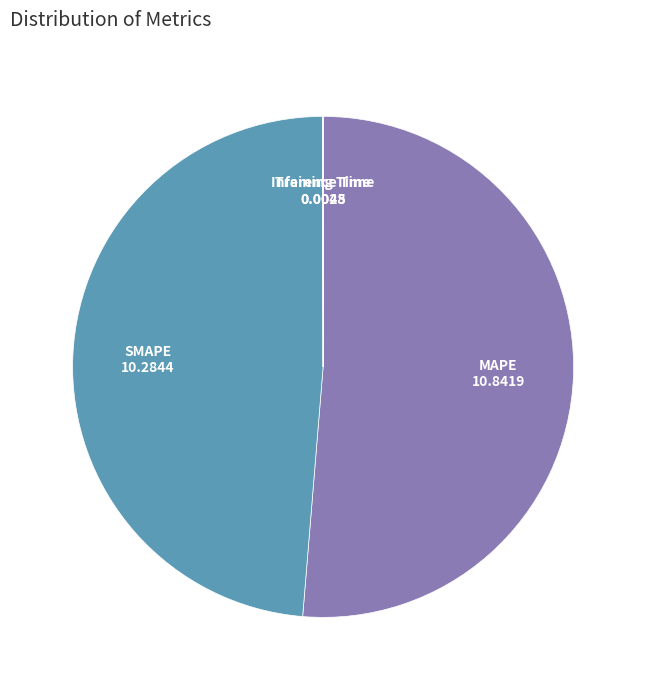

Does any single category account for the majority?

Yes